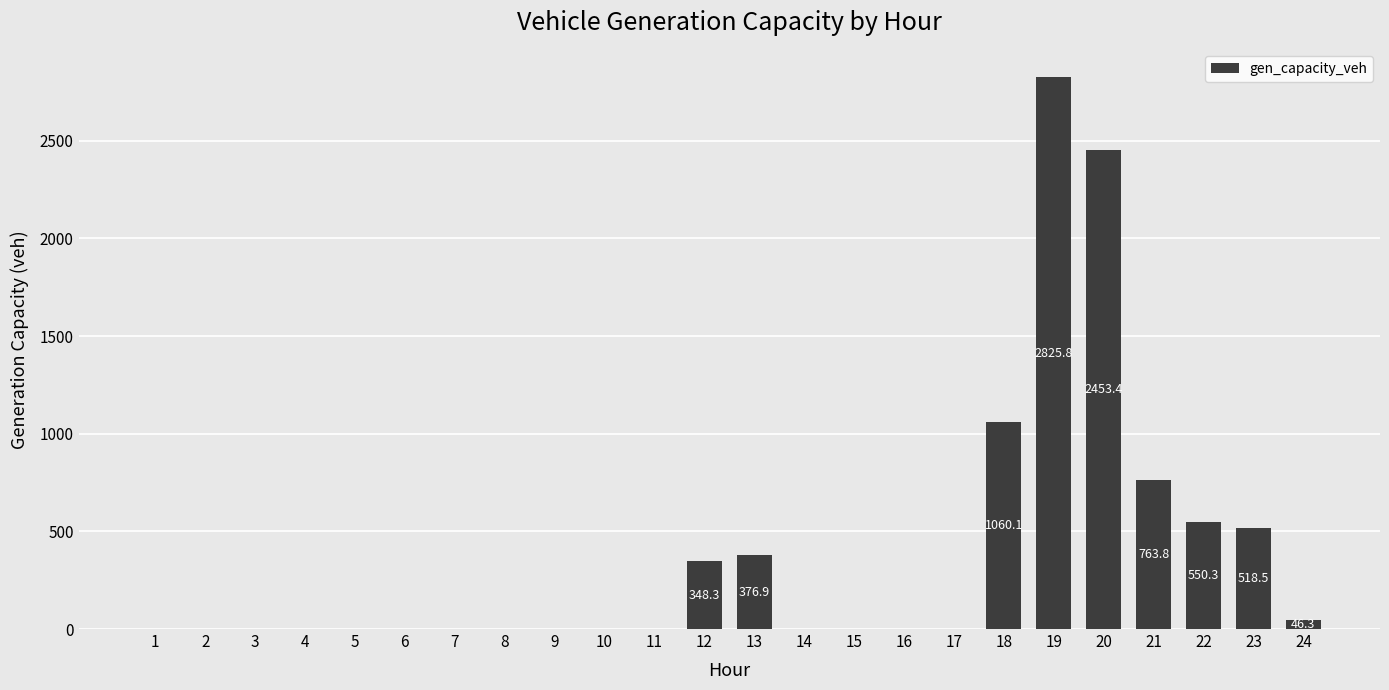

Are the bars horizontal?

No